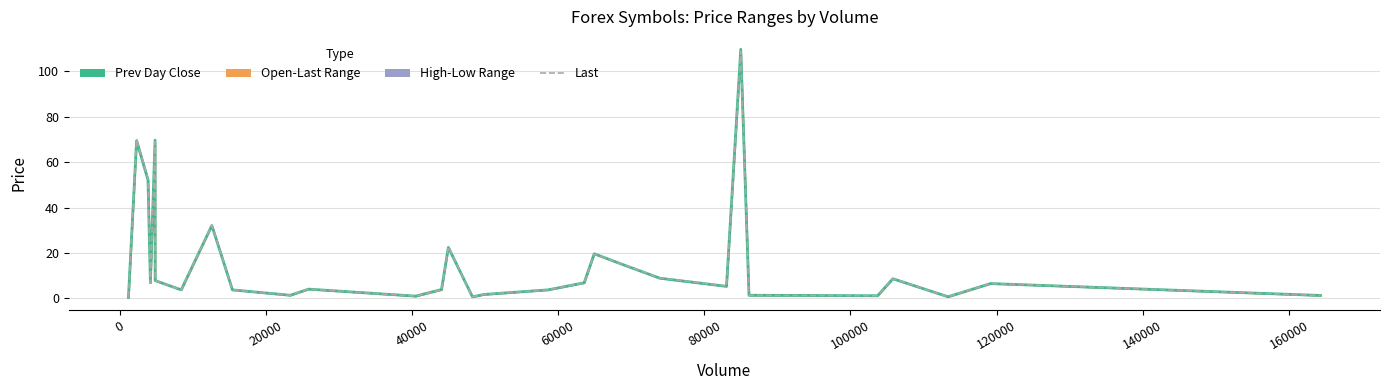

True or false: Prev Day Close has a value of 1.2 at 160000.

False